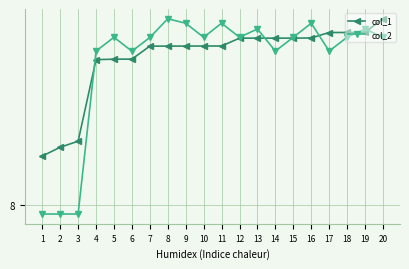

Reading left to right, extract all data points from this chart.

col_1: 1=9.3	2=9.6	3=9.7	4=11.9	5=11.9	6=11.9	7=12.3	8=12.3	9=12.3	10=12.3	11=12.3	12=12.5	13=12.5	14=12.5	15=12.5	16=12.5	17=12.6	18=12.6	19=12.6	20=13.0
col_2: 1=7.8	2=7.8	3=7.8	4=12.1	5=12.5	6=12.1	7=12.5	8=13.0	9=12.9	10=12.5	11=12.9	12=12.5	13=12.7	14=12.1	15=12.5	16=12.9	17=12.1	18=12.5	19=12.7	20=12.5